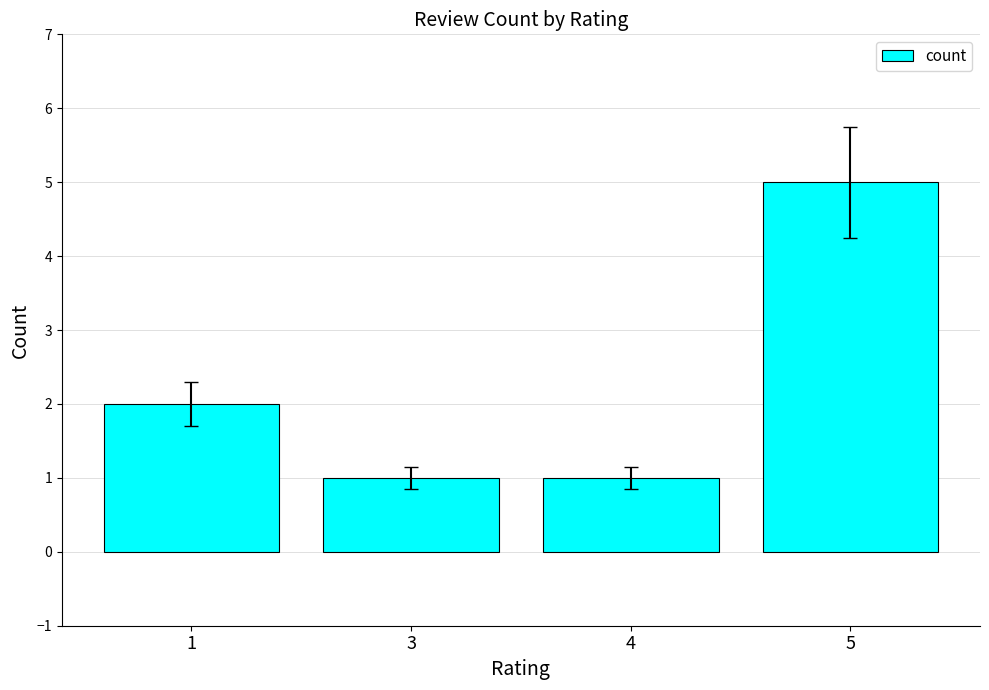

Which has a higher value, 4 or 5?

5